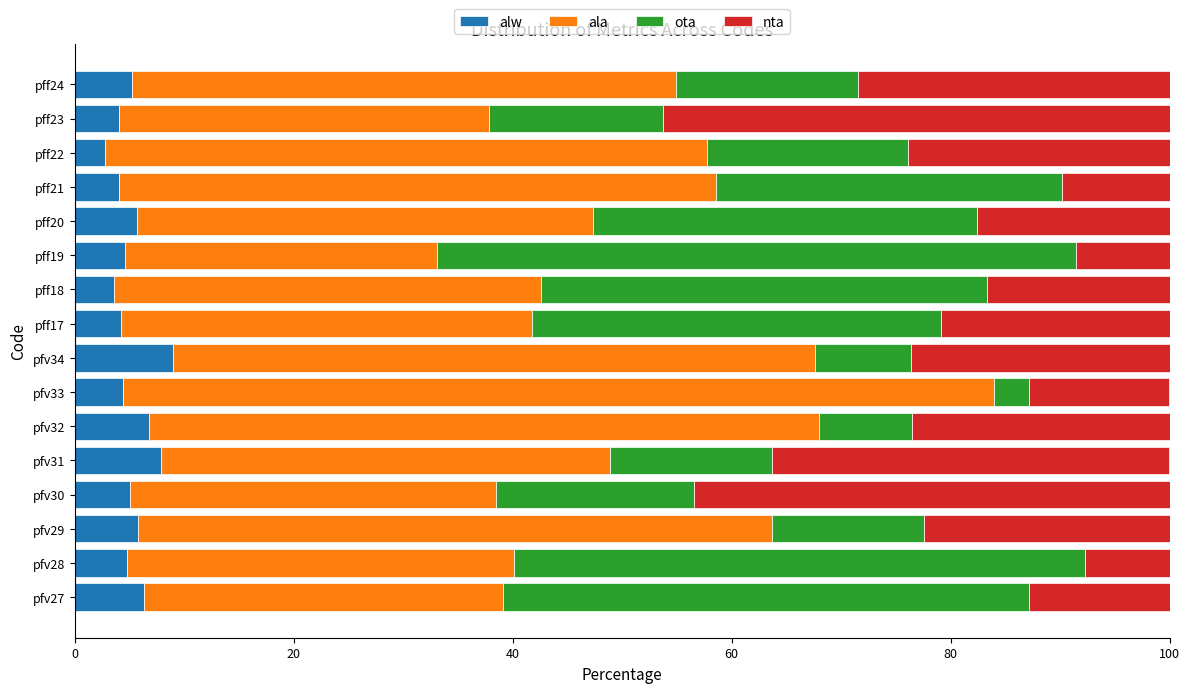

What is the sum of the alw values at pfv27 and pff17?

10.6